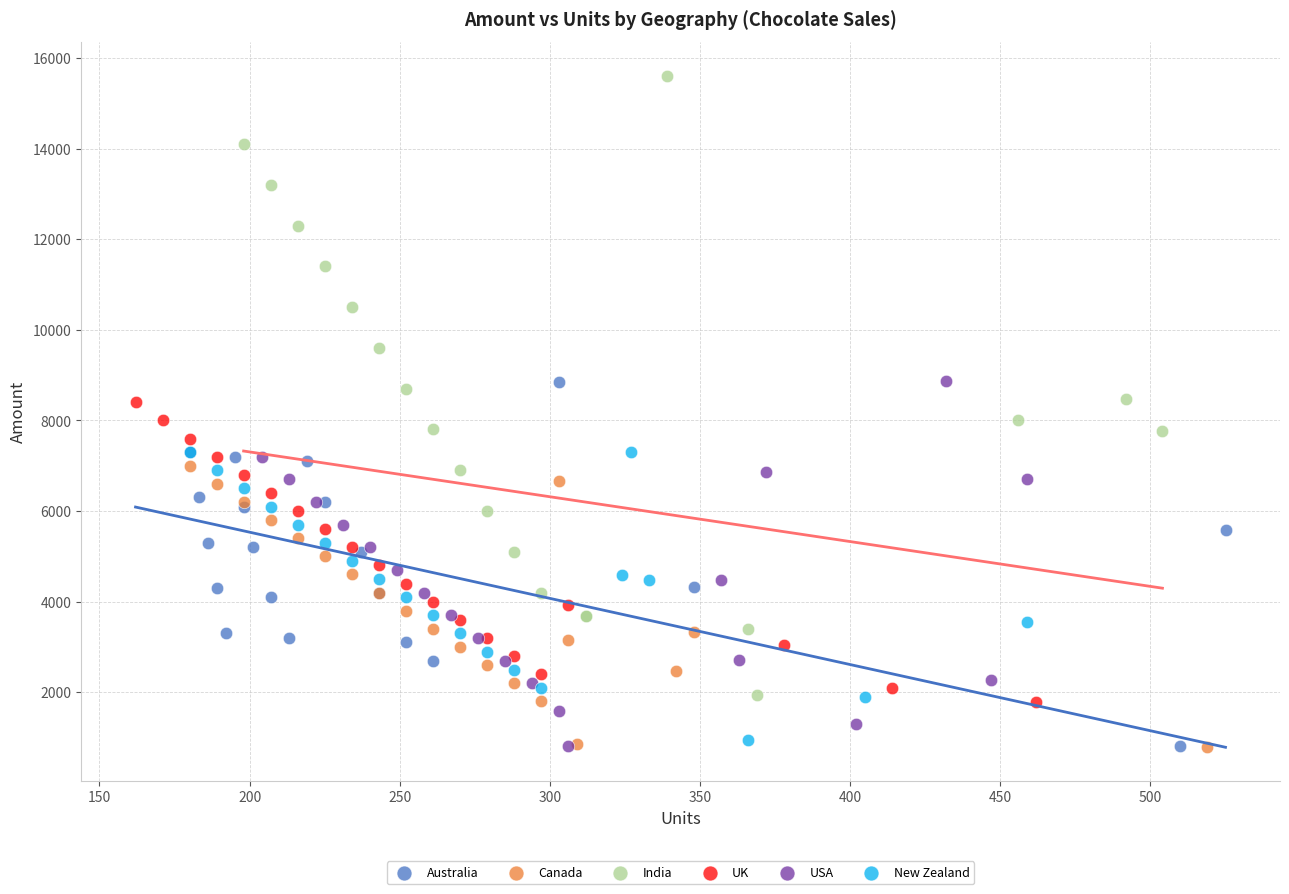

Which series has the widest spread of Y values?

India